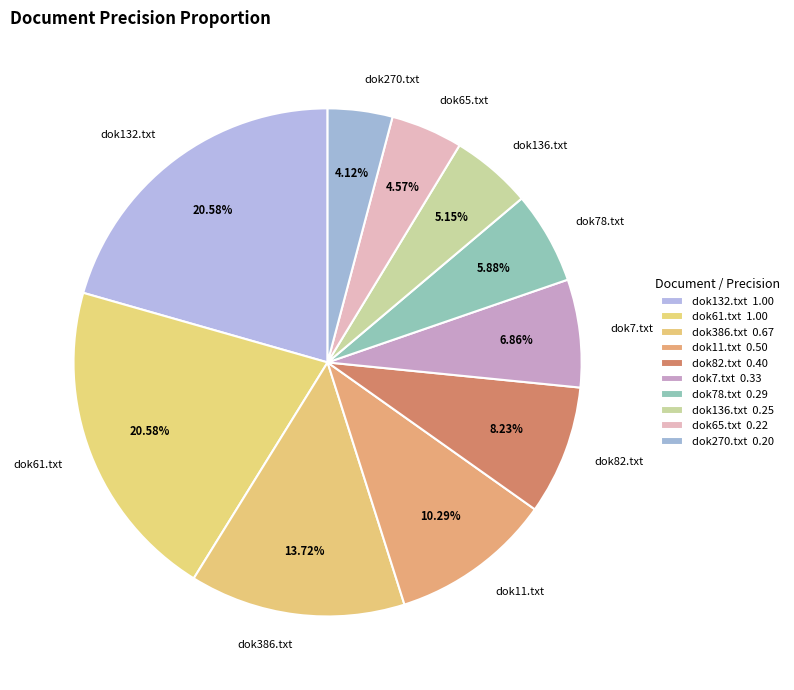

To the nearest percent, what percentage of the pie is dok136.txt?

5%